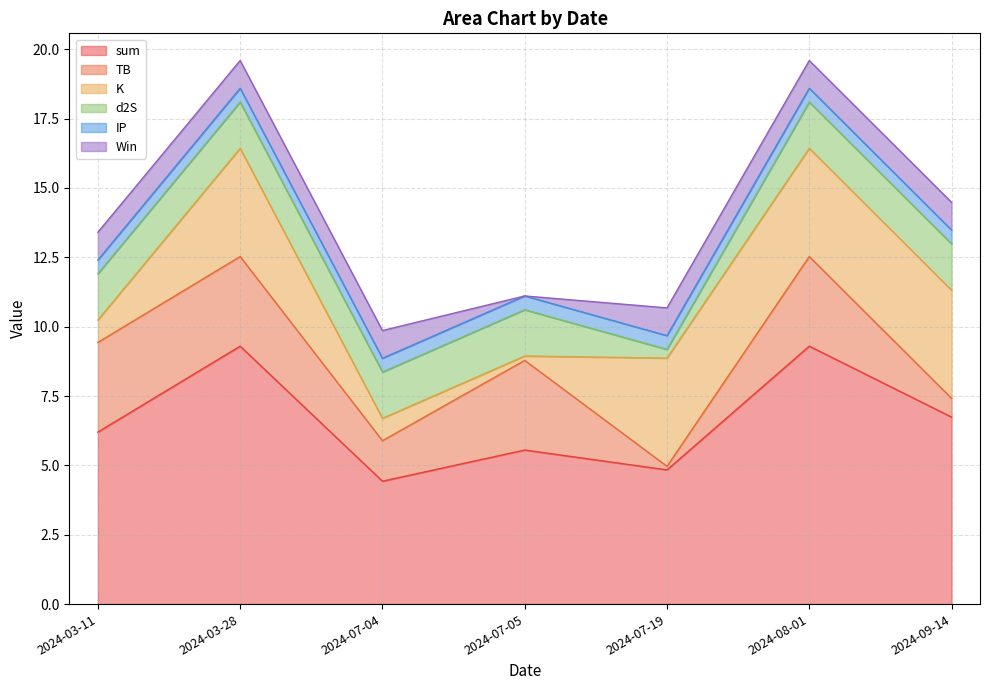

List the labels in order of TB value, largest first.

2024-03-11, 2024-03-28, 2024-07-05, 2024-08-01, 2024-07-04, 2024-09-14, 2024-07-19